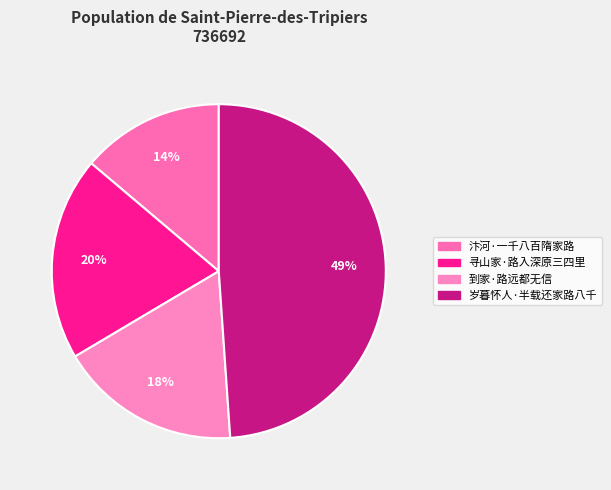

Which category has the biggest portion of the pie?

岁暮怀人·半载还家路八千